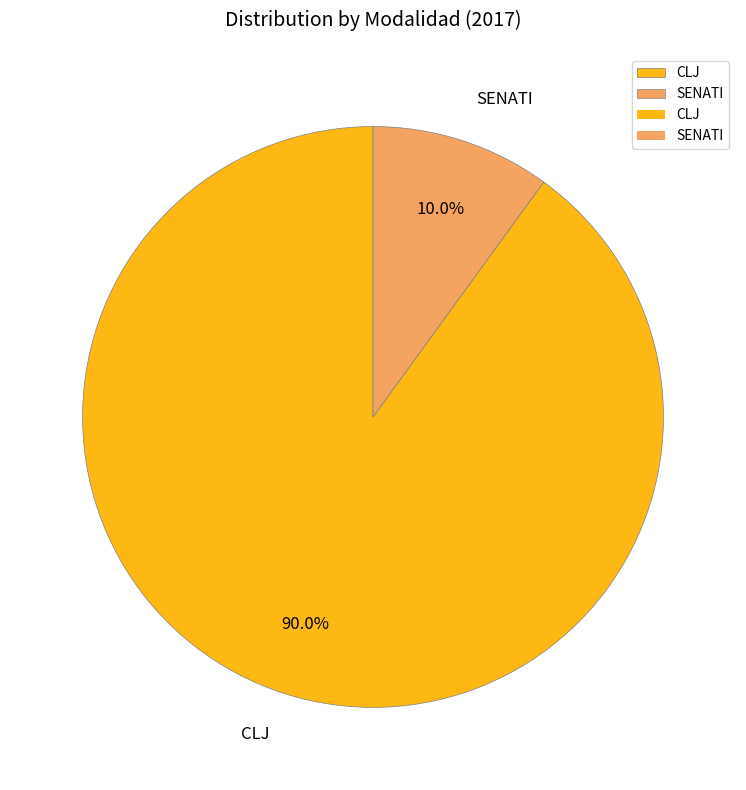

To the nearest percent, what is the combined percentage of CLJ and SENATI?

100%